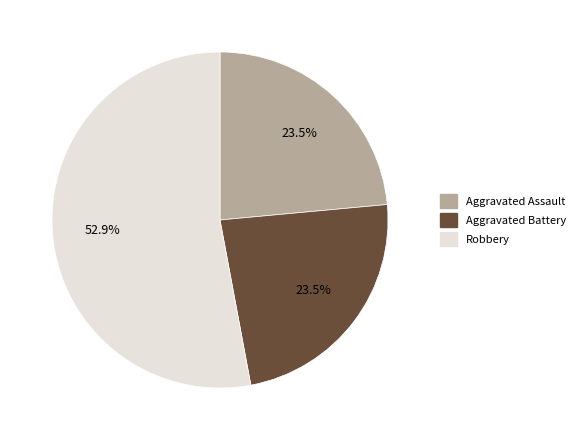

The Robbery slice represents 45% of the pie. True or false?

False